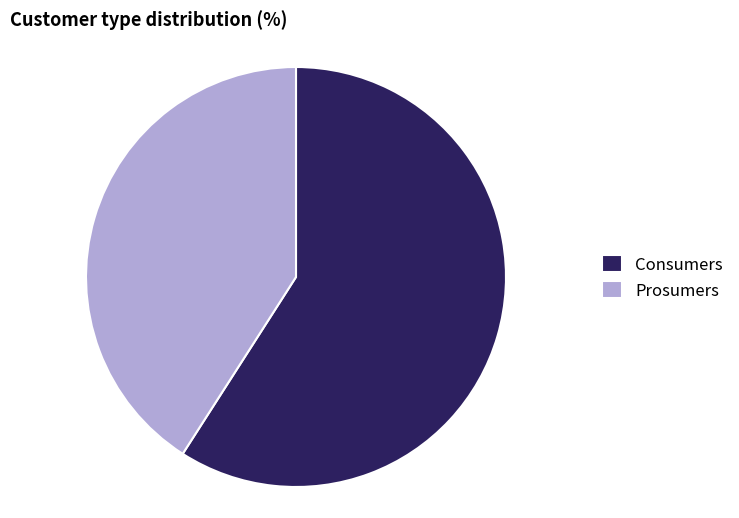

Rank the categories by value from lowest to highest.

Prosumers, Consumers